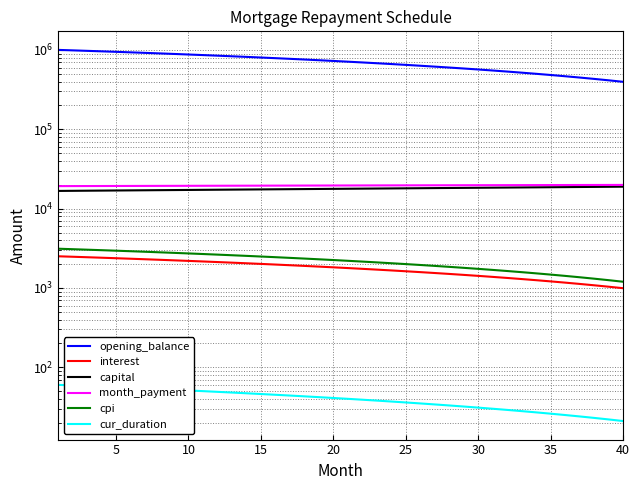

True or false: cur_duration has a value of 46.0 at 15.

True